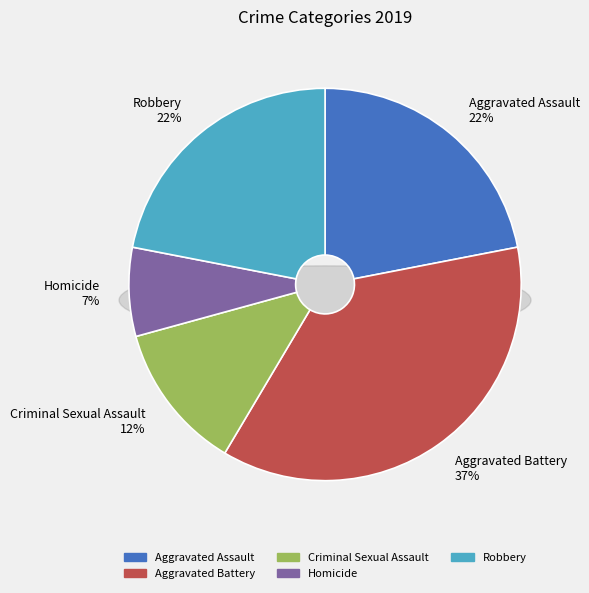

Which slice is the smallest?

Homicide